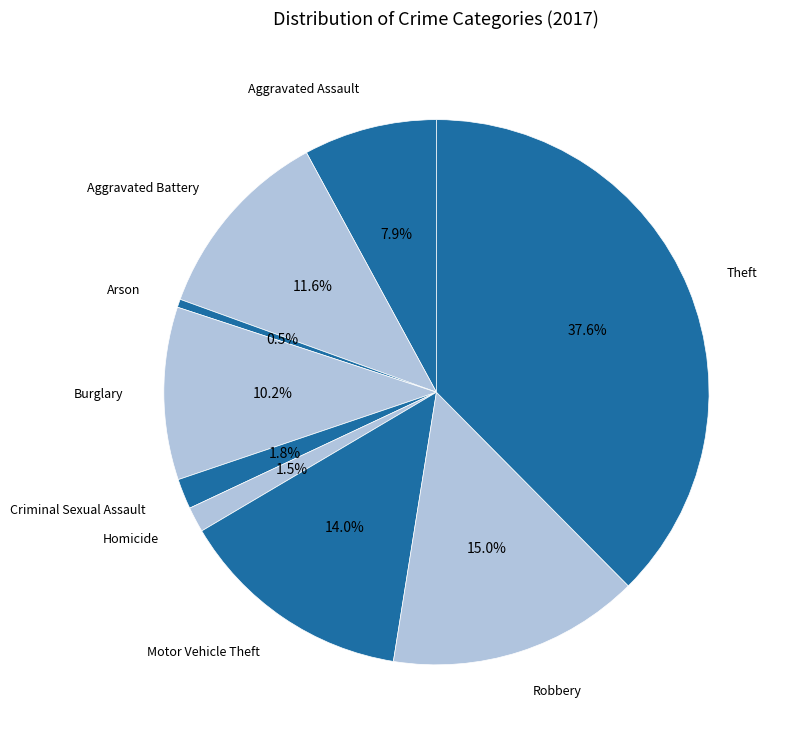

How many segments does this pie chart have?

9